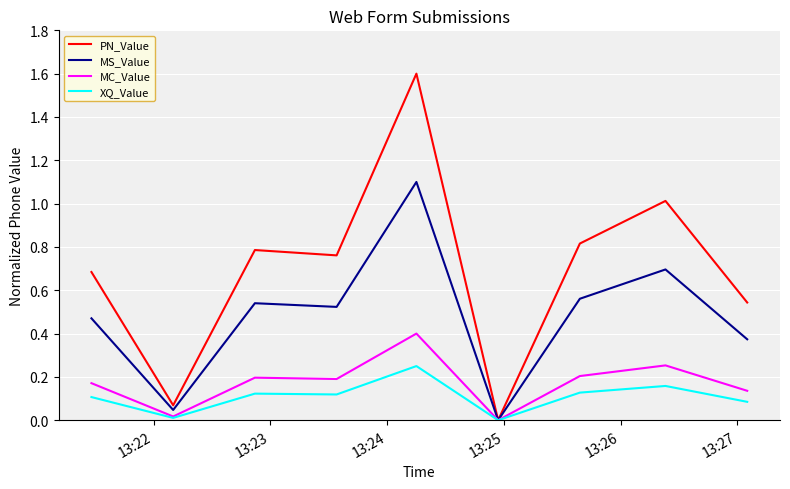

Which series has the largest total across all categories?

PN_Value